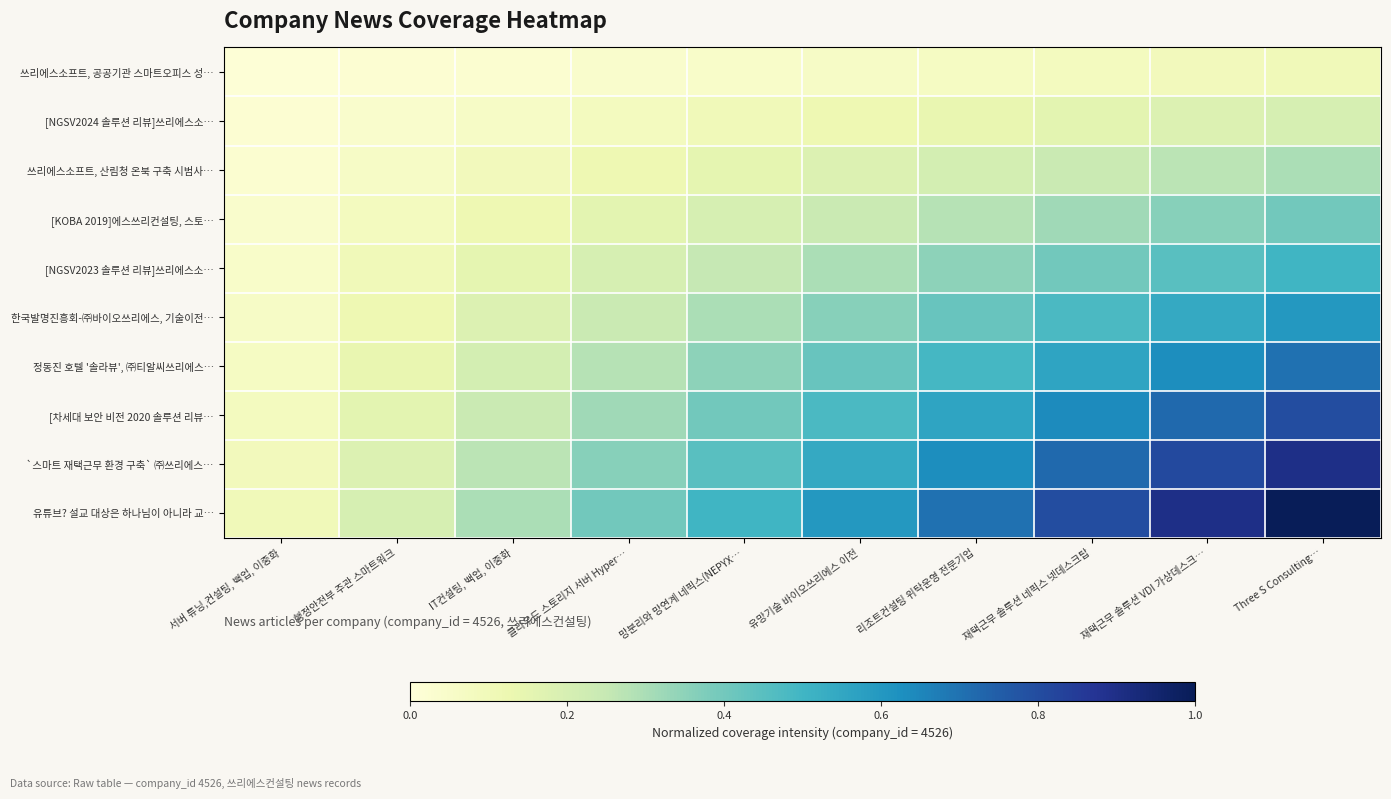

At how many categories does at least one series exceed 0?

10